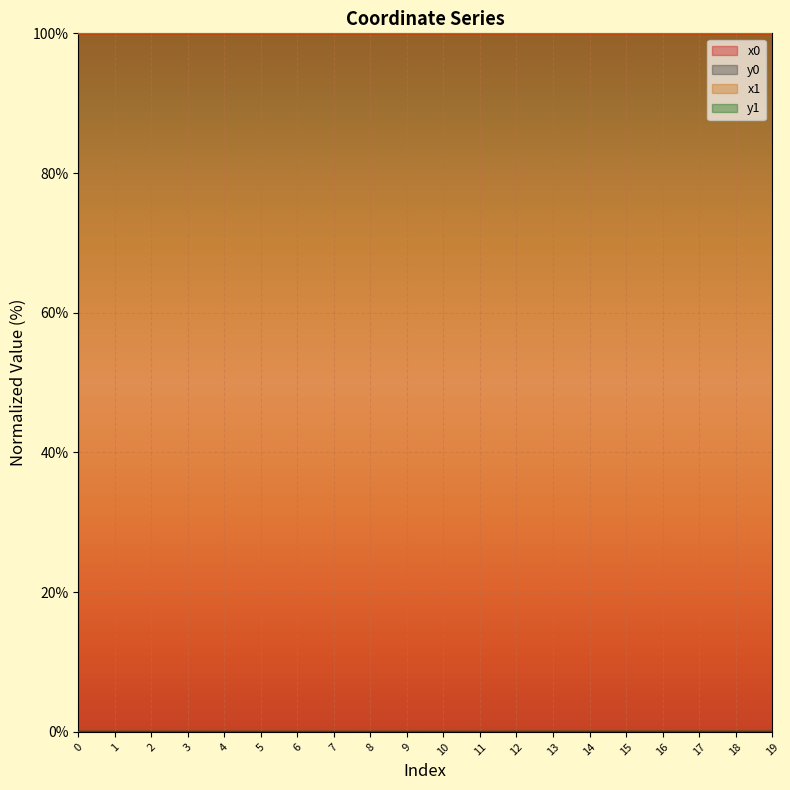

What is the approximate value of x0 at 11?

100.0